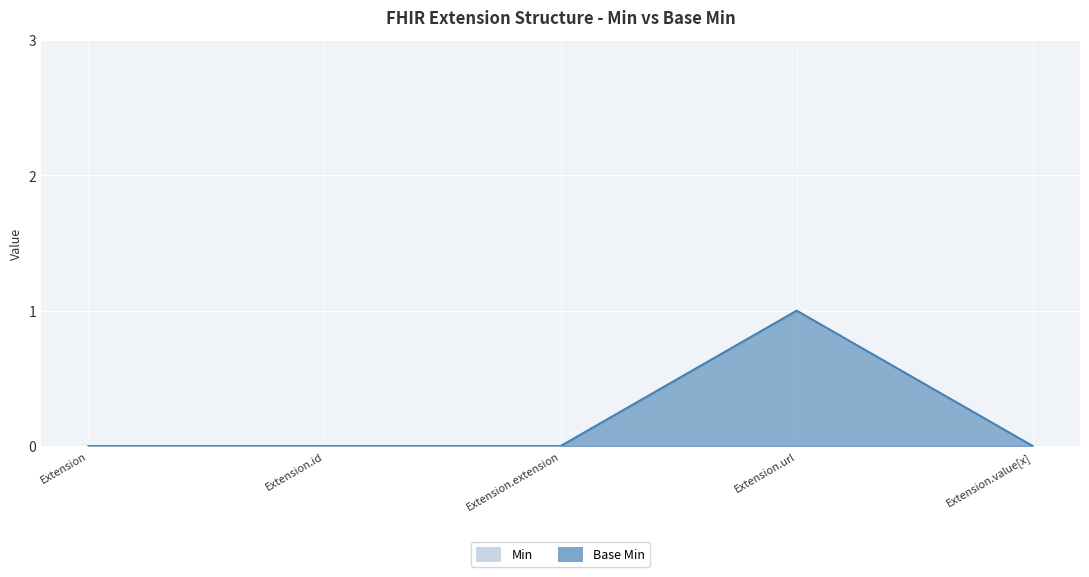

Which category has the lowest value in the Min series?

Extension